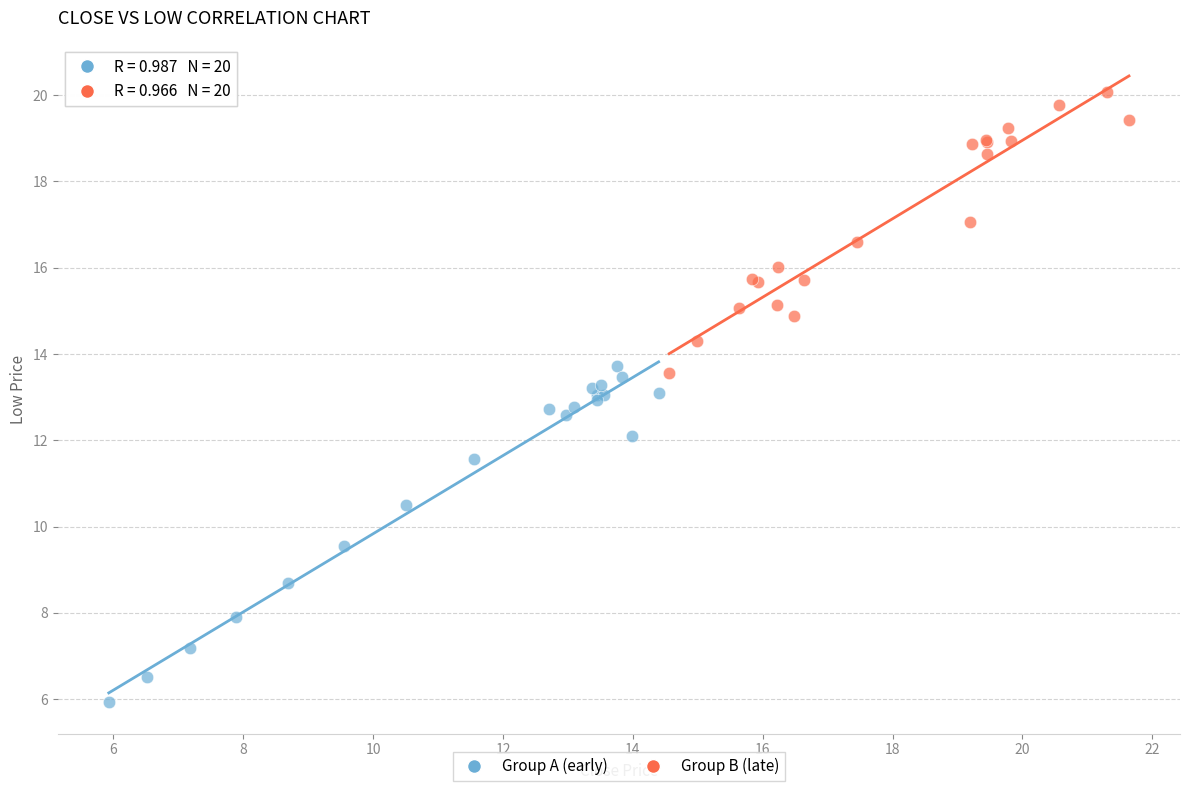

Which series has the widest spread of Y values?

Group A (early)